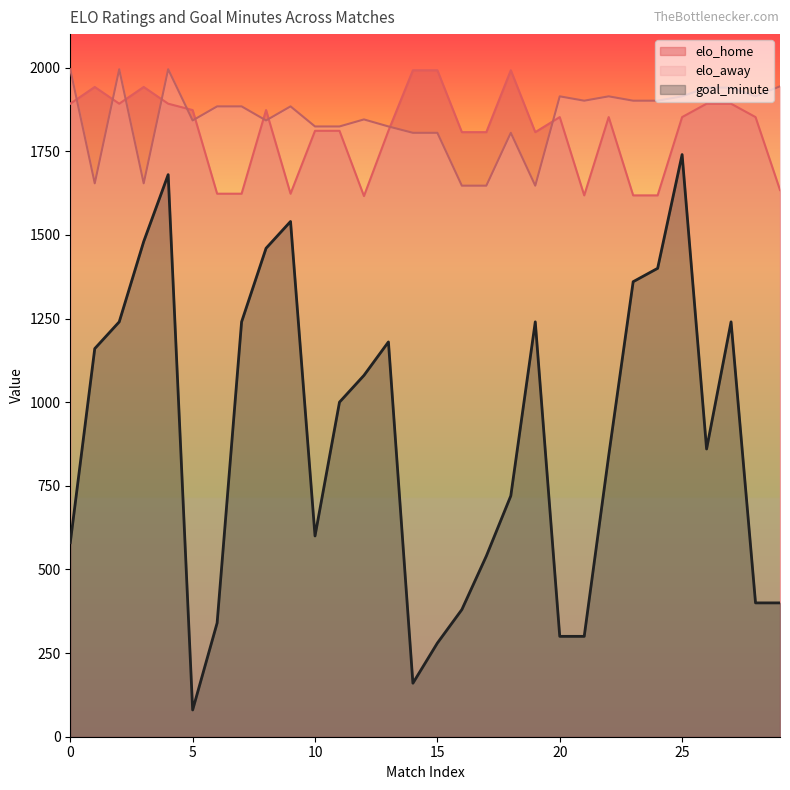

Is it true that elo_home equals 2766 at 2?

False